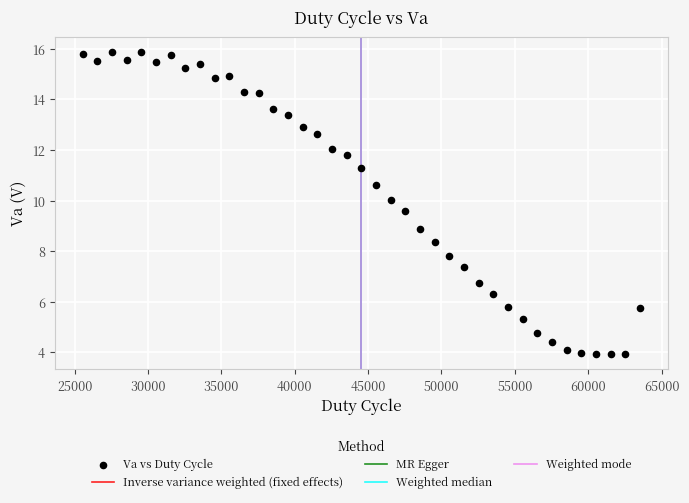

What is the range of X values (max minus min)?

38000.0